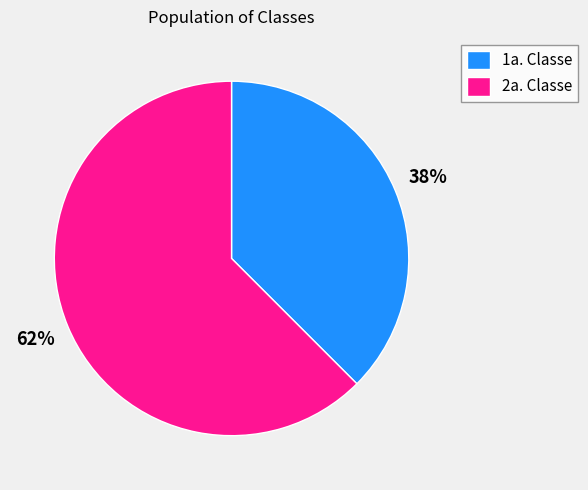

How many slices are in this pie chart?

2